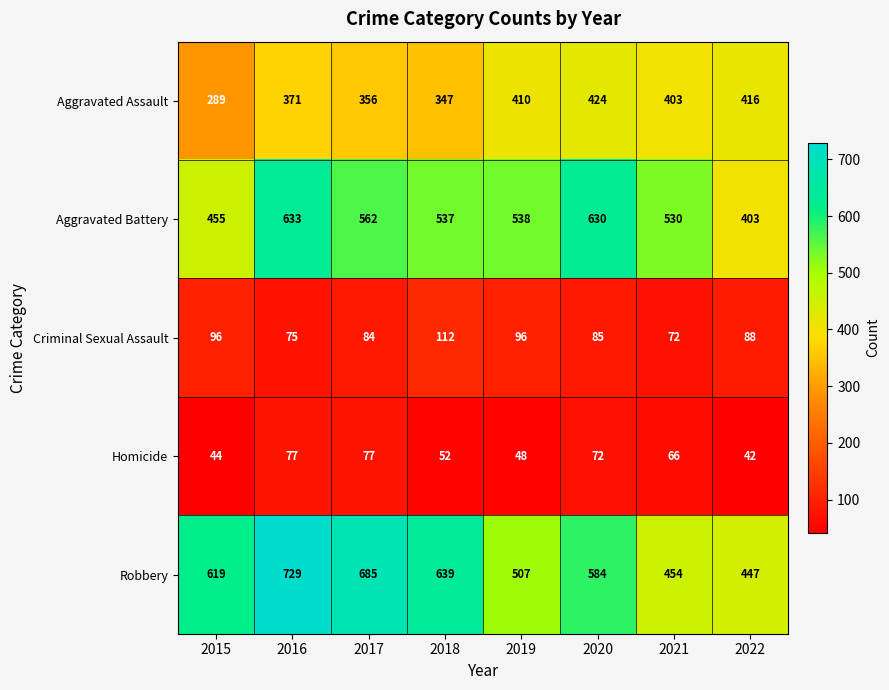

What is the total value across all series at 2022?

1396